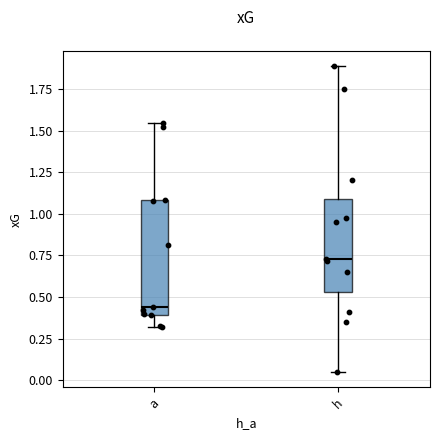

Comparing the boxes themselves (not the whiskers), which one is the tallest?

a